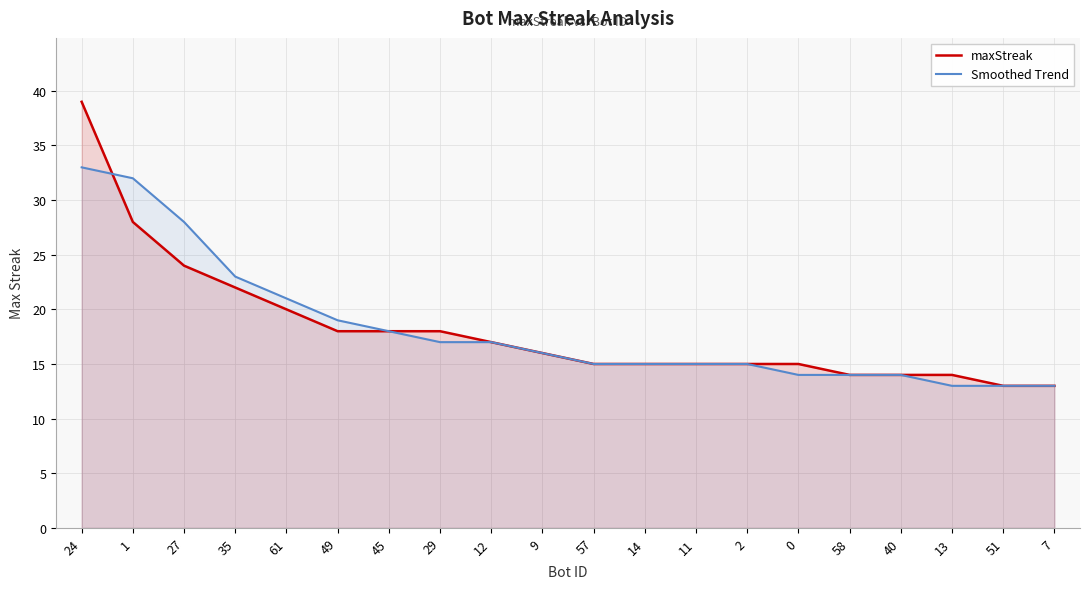

At 0, list the series in order from largest to smallest.

maxStreak, Smoothed Trend